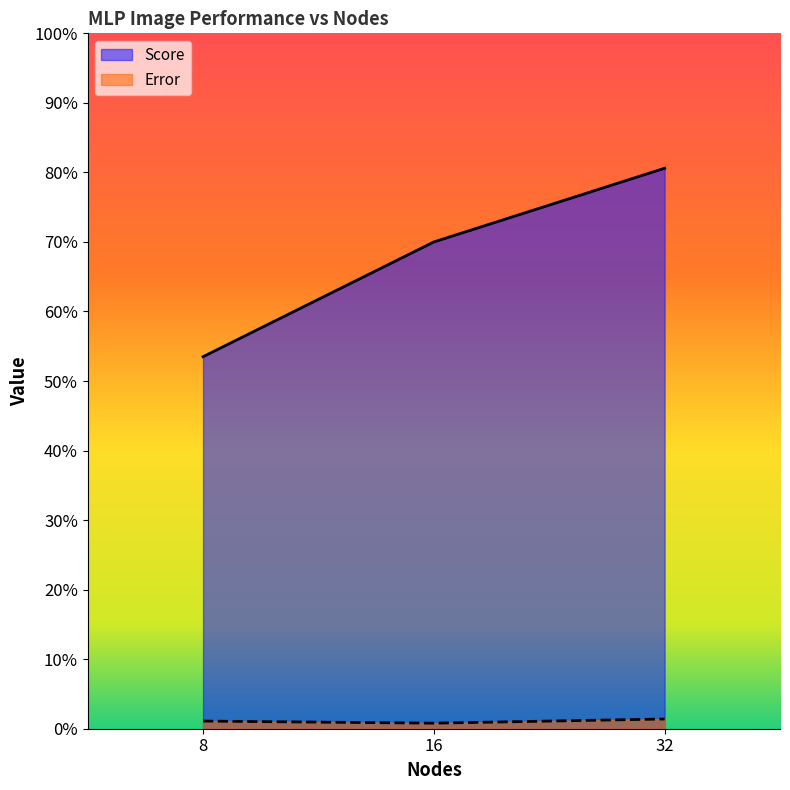

How many lines are shown in the chart?

2